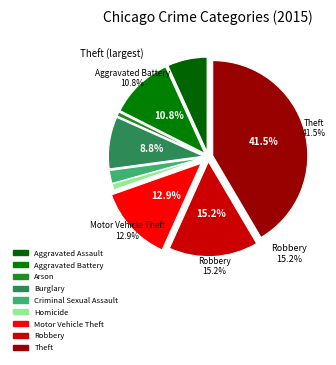

True or false: Arson accounts for 1% of the total.

True